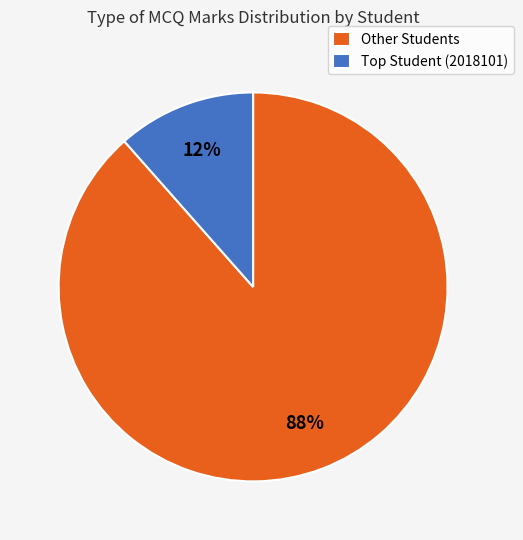

Is there a majority slice in this chart?

Yes